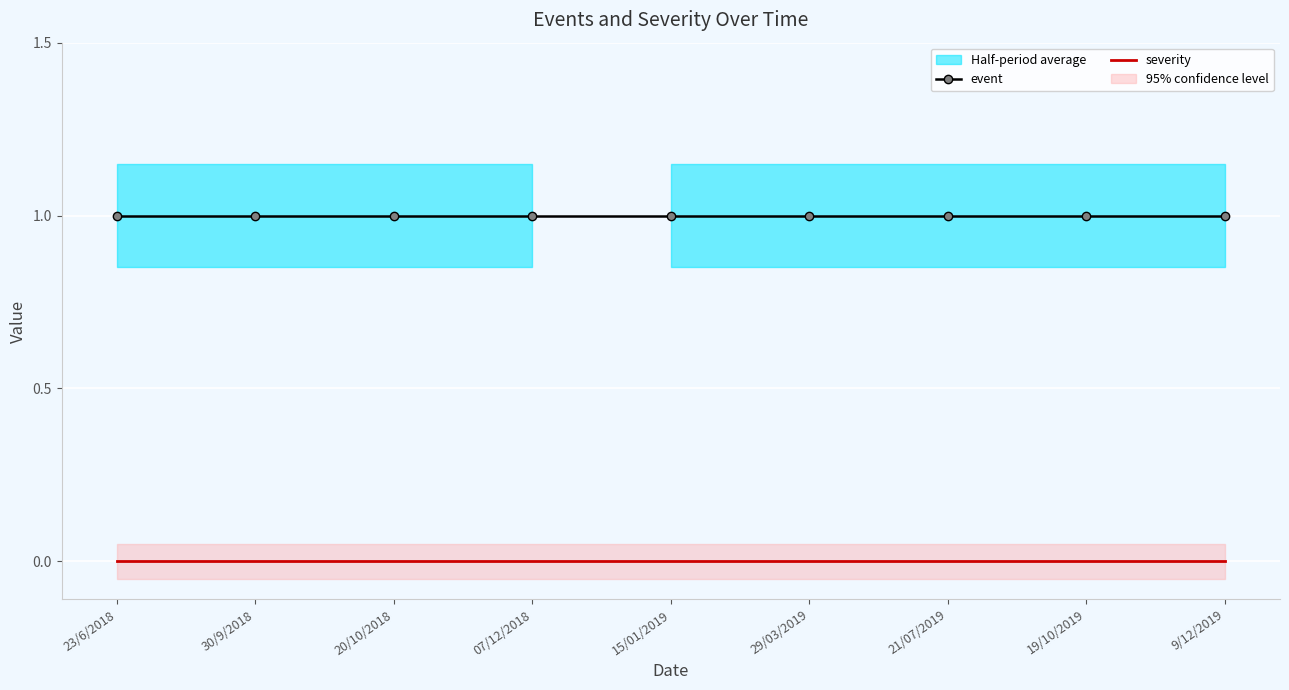

True or false: severity has a value of 0 at 19/10/2019.

True